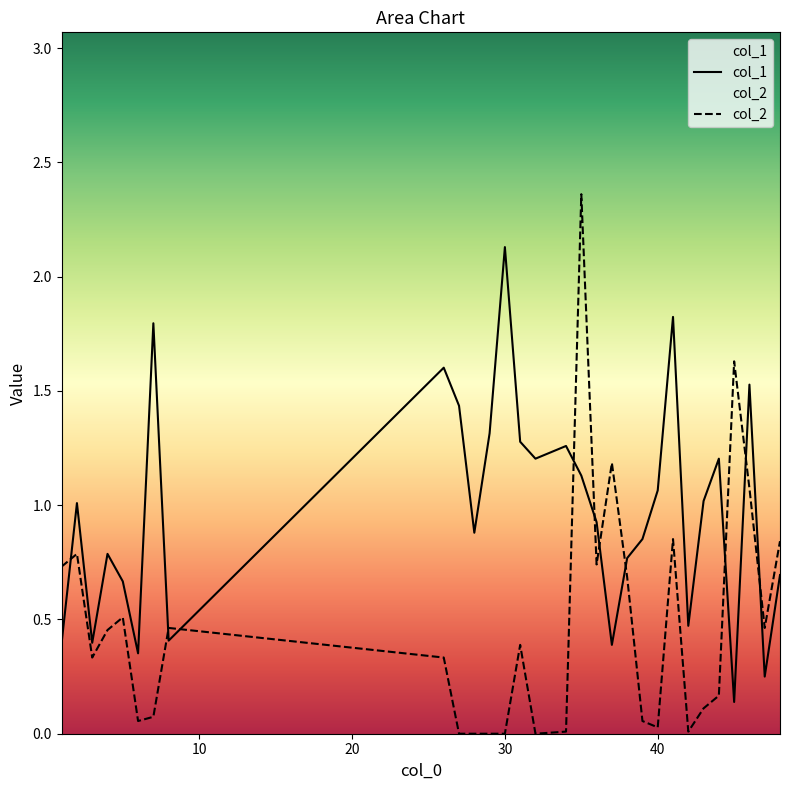

What is the sum of the col_1 values at 2 and 38?

1.8